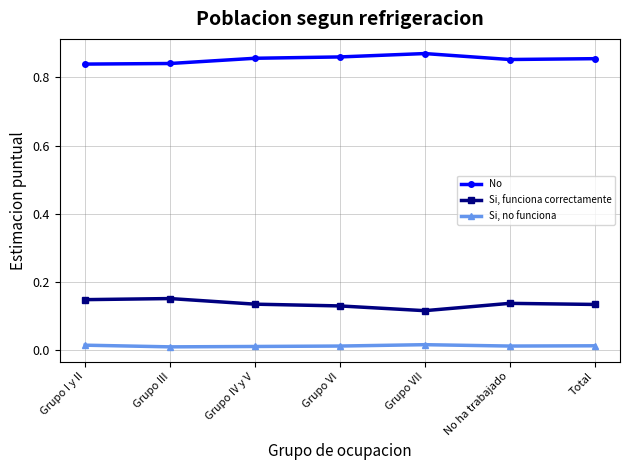

True or false: Si, no funciona has more than 0 points higher than both neighbors.

True